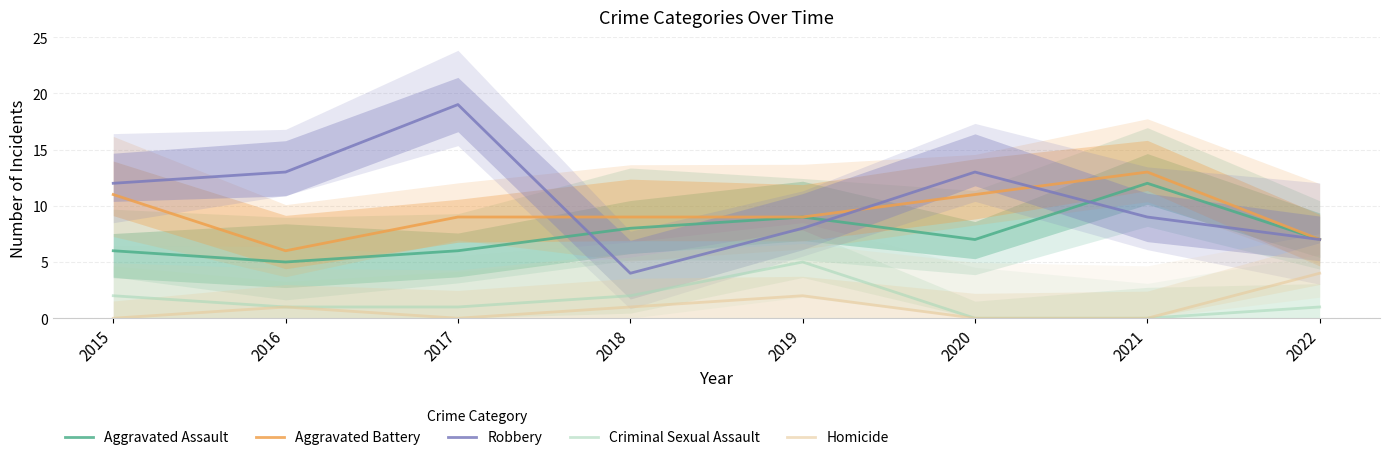

How many Aggravated Assault values are between 6 and 9?

6